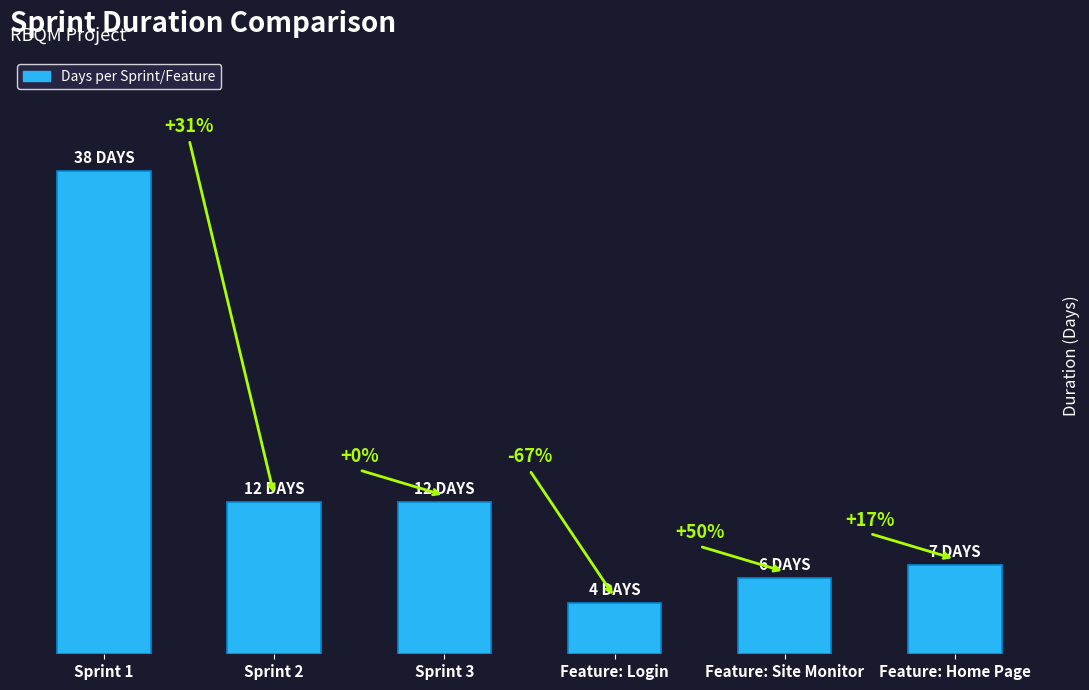

Are the bars horizontal?

No